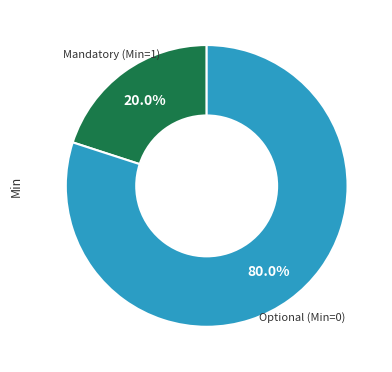

Between Optional (Min=0) and Mandatory (Min=1), which is larger?

Optional (Min=0)